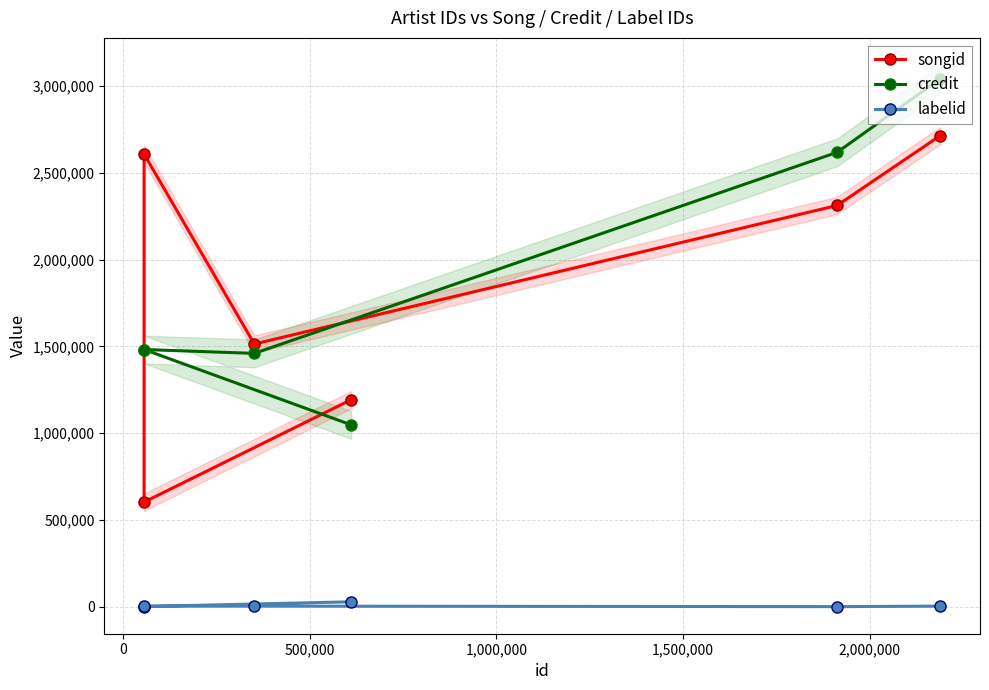

True or false: labelid and songid intersect in this chart.

False